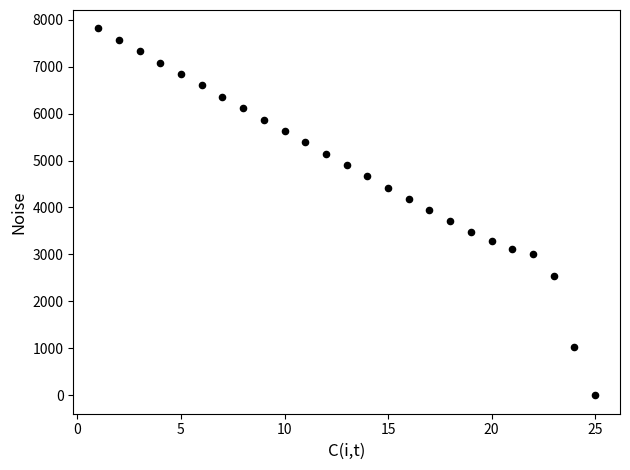

What is the range of Y values (max minus min)?

7814.2